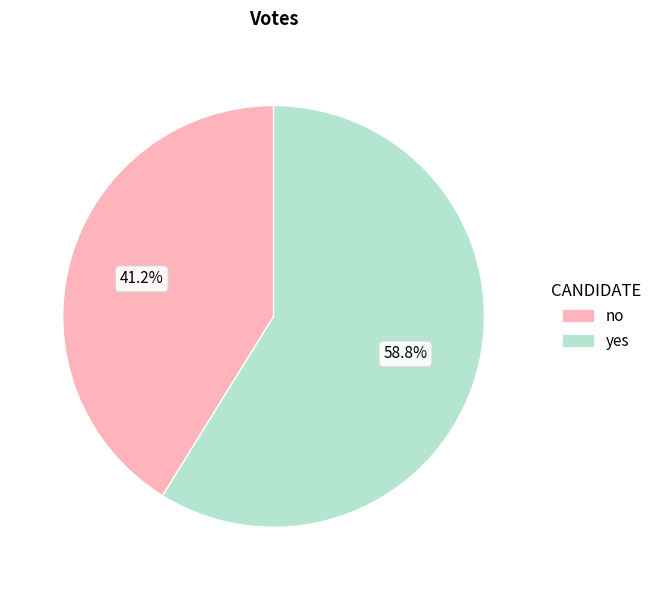

What percentage is NOT represented by no?

58.8%